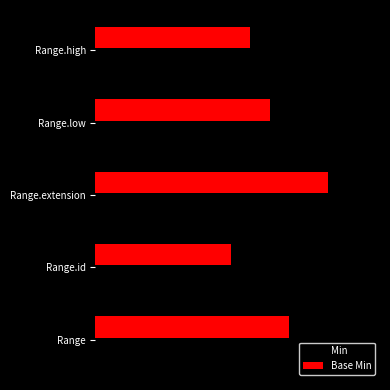

What is the average value of the Base Min series?

0.5